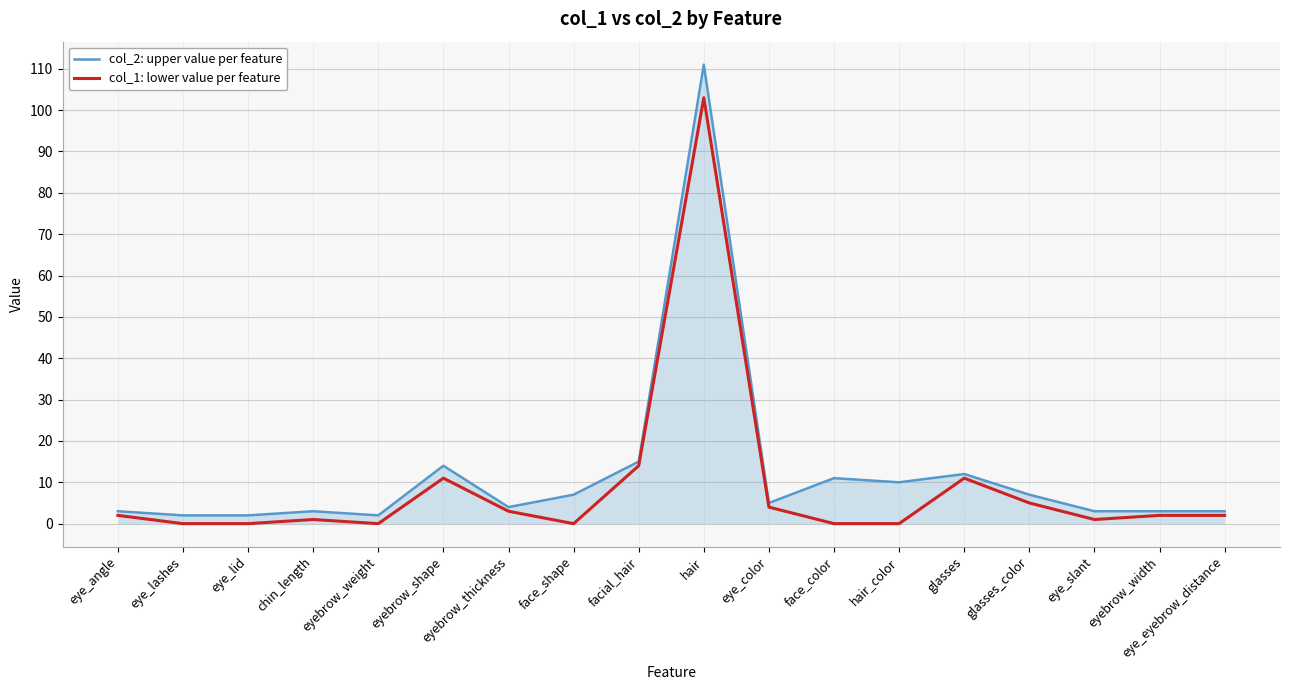

What is the greatest value displayed?

111